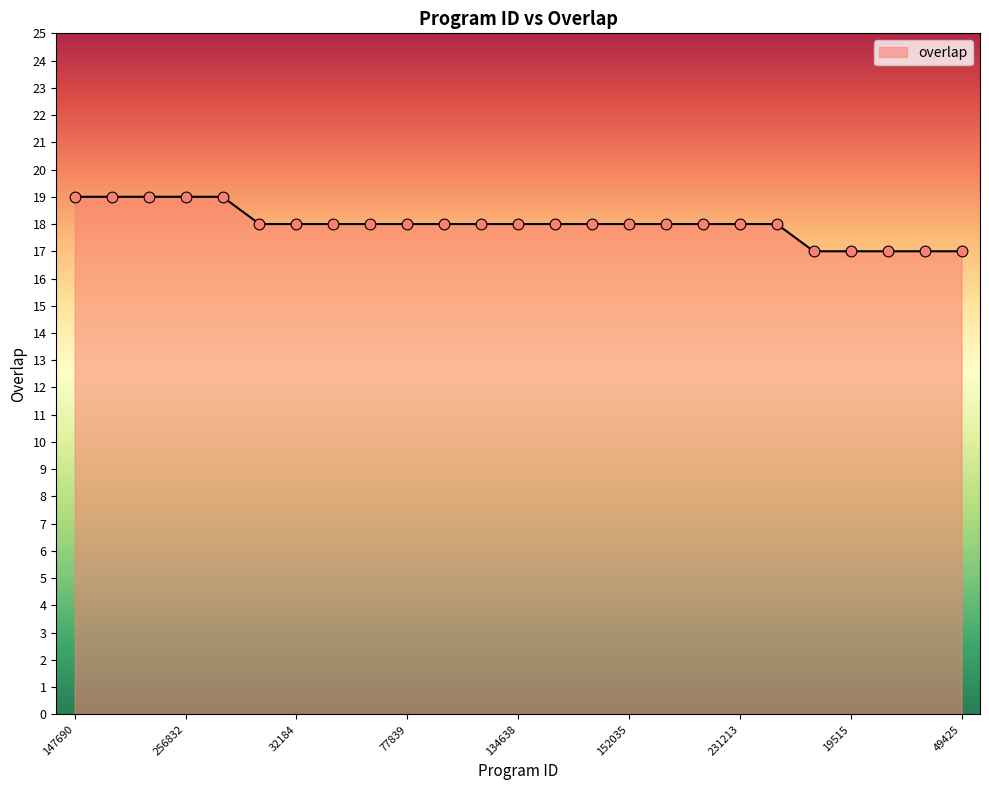

What is the maximum value shown in the chart?

19